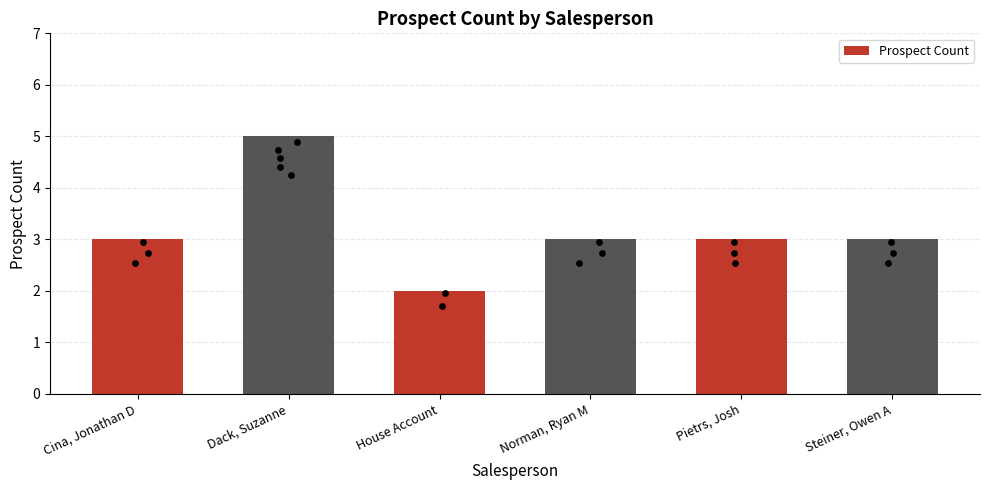

What is the ratio of the value at Dack, Suzanne to the value at Norman, Ryan M?

1.7